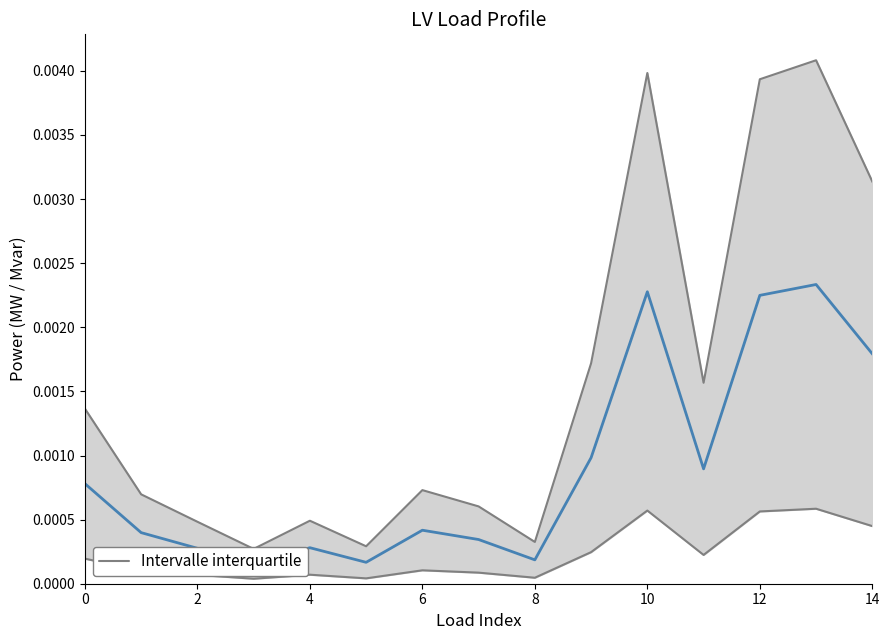

Between 10 and 6, which is larger?

10